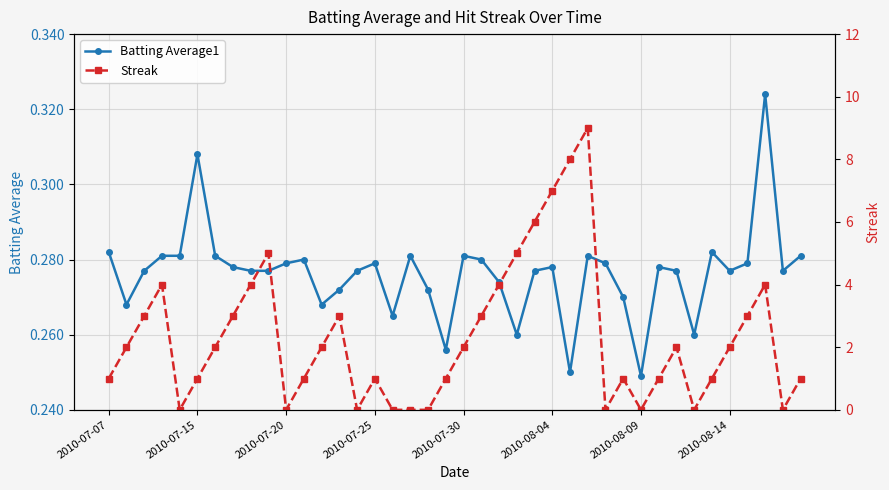

What is the spread (max minus min) of values at 37?

3.7